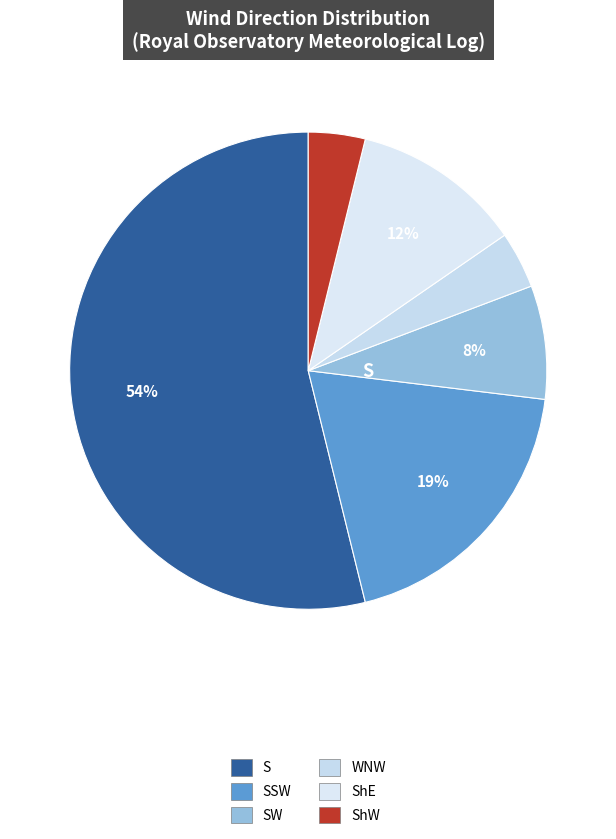

Count the number of slices in the pie.

6